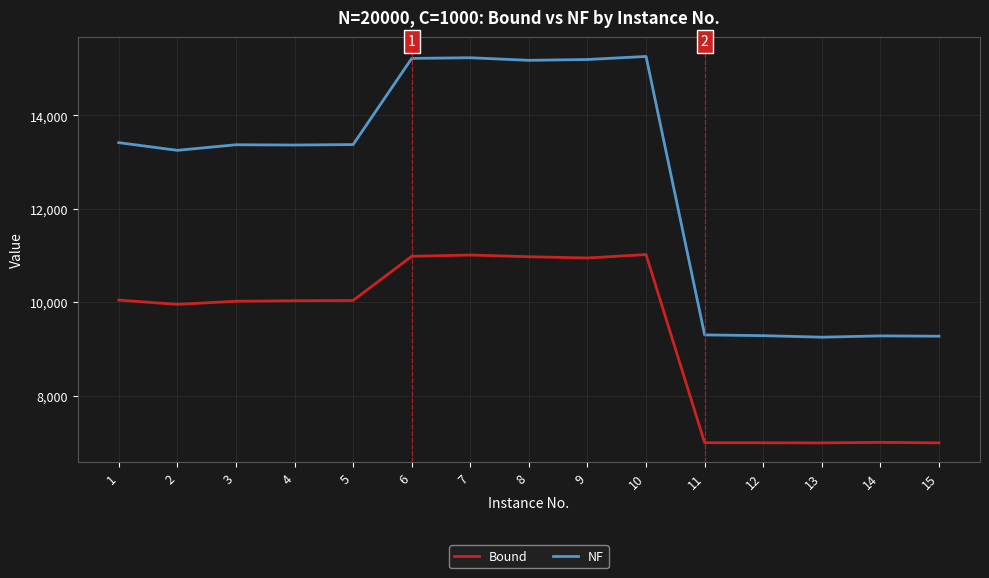

What are all the series names shown in the legend?

Bound, NF